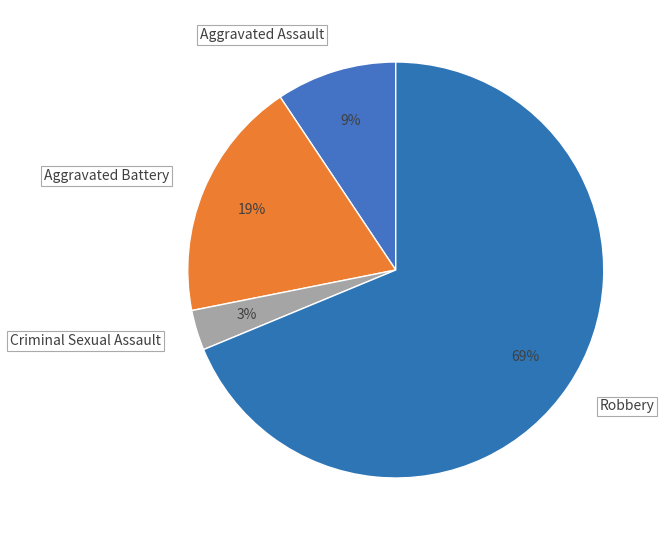

True or false: Robbery accounts for 77% of the total.

False